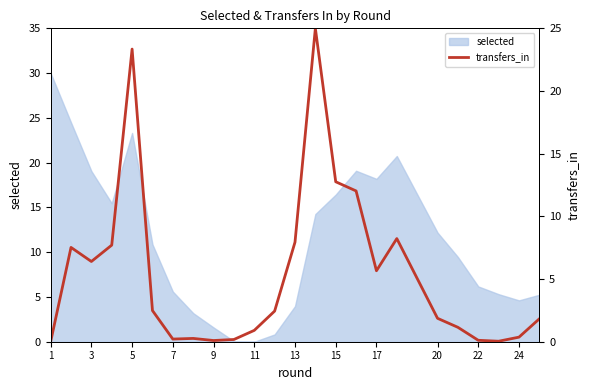

True or false: selected has a value of 28.8 at 15.

False